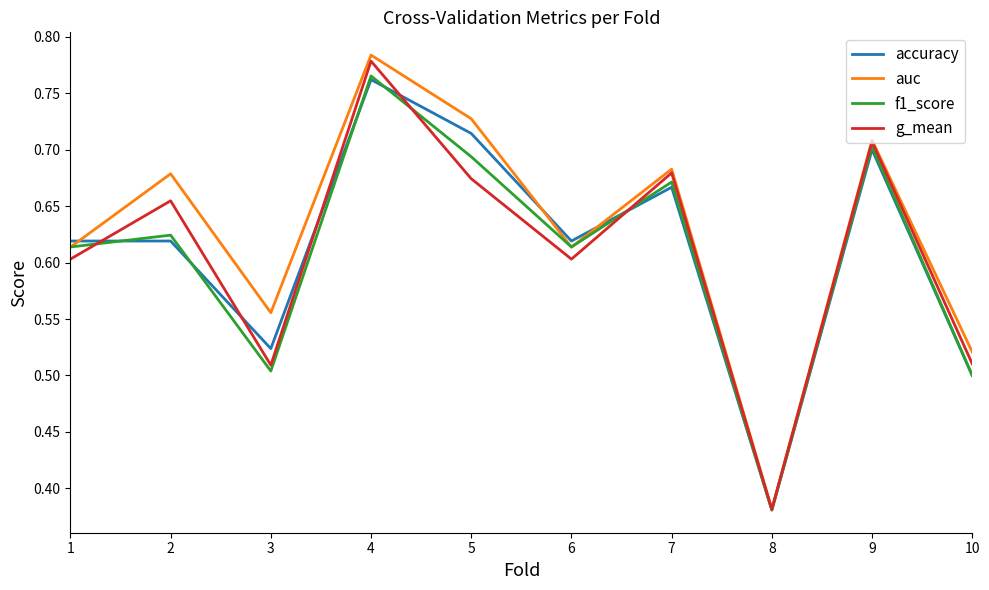

The value of auc at 9 is 0.7. True or false?

True